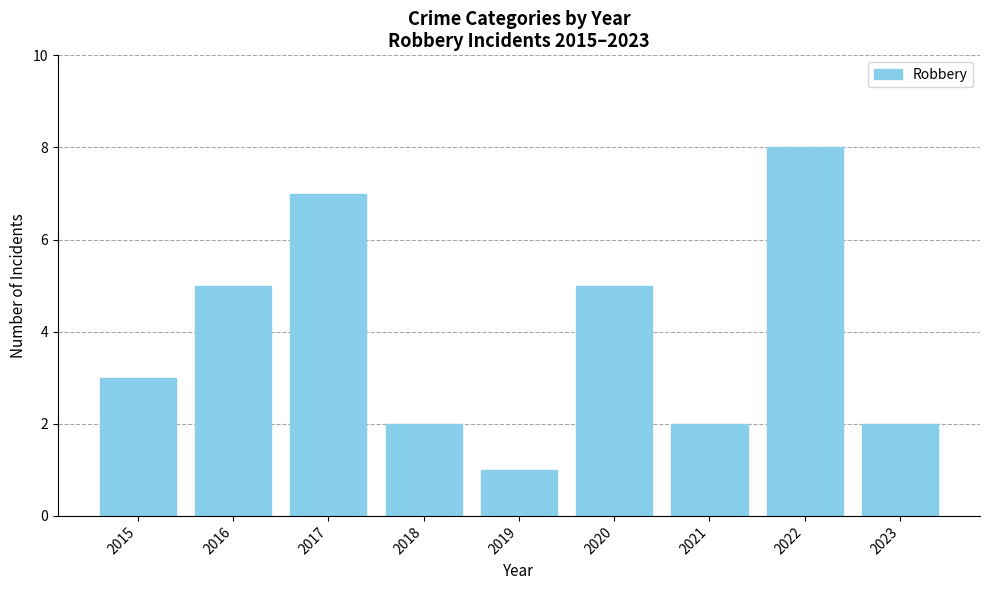

Reading left to right, transcribe all the data shown in this chart.

2015=3	2016=5	2017=7	2018=2	2019=1	2020=5	2021=2	2022=8	2023=2